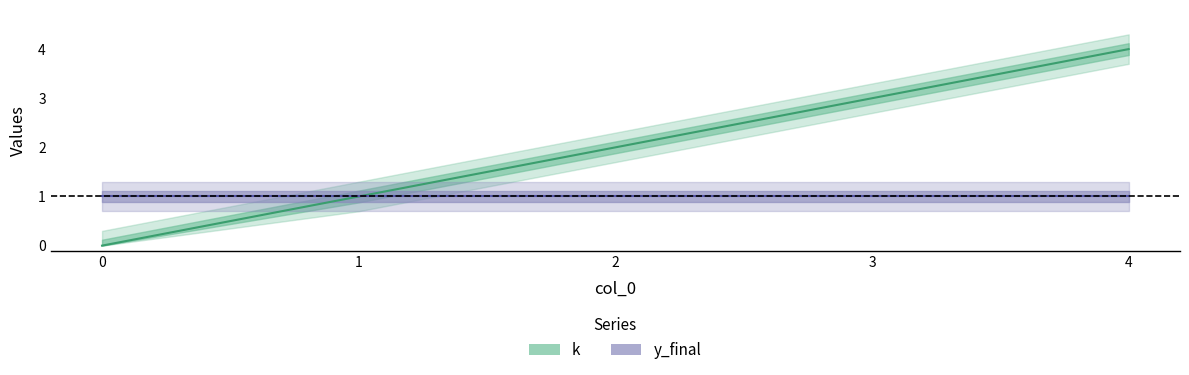

Rank the categories by value from highest to lowest.

4, 3, 2, 1, 0